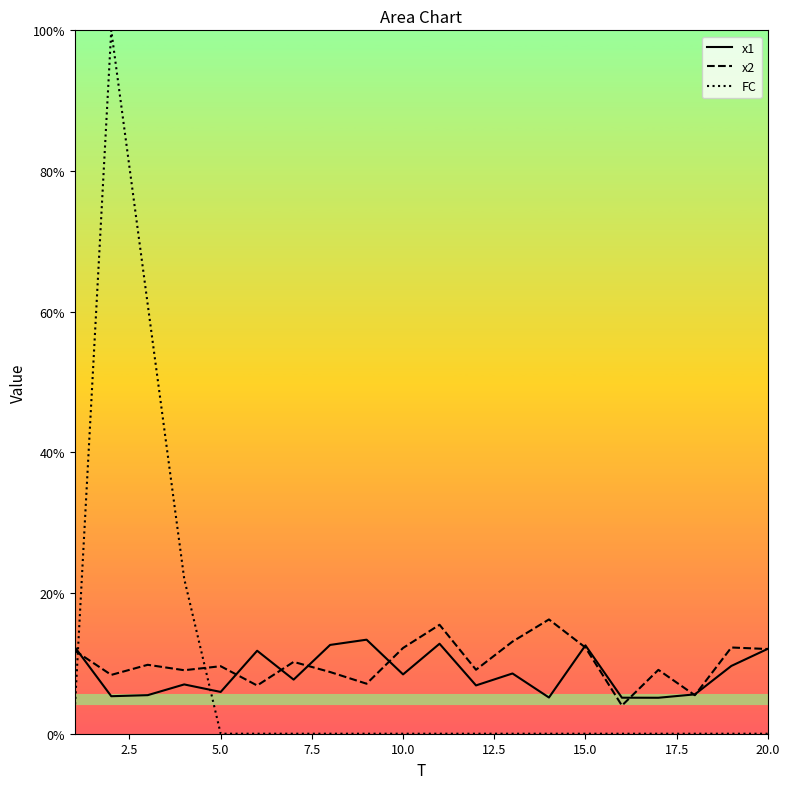

Does the chart have visible grid lines?

No